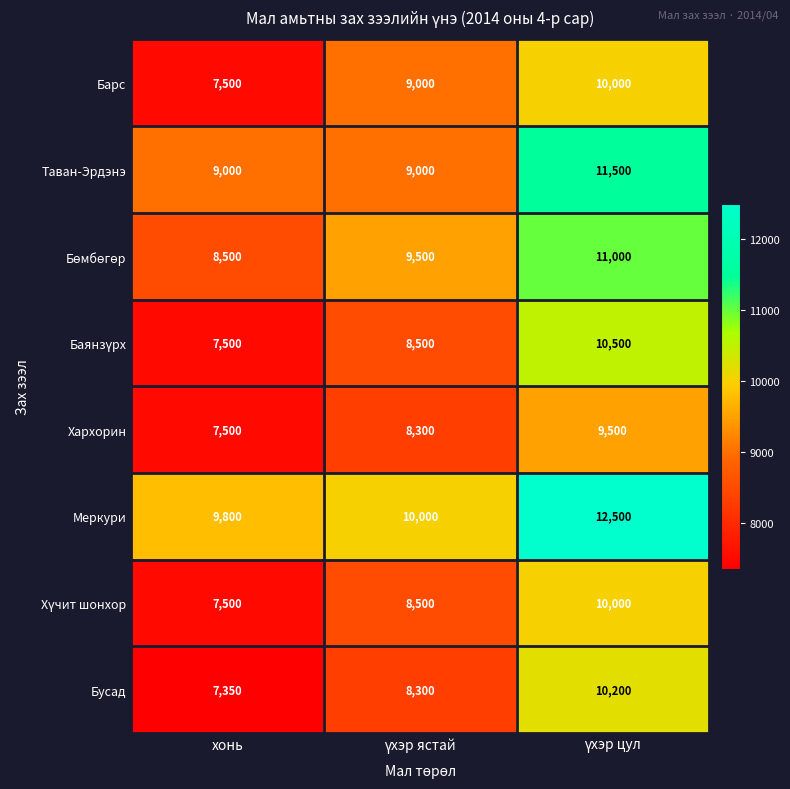

Count the Таван-Эрдэнэ values in the range 9000 to 11500.

3